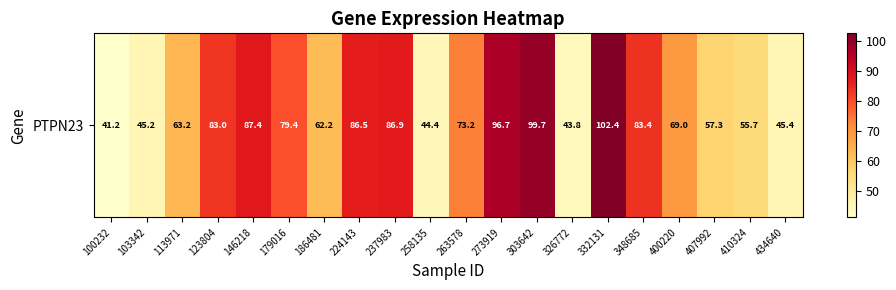

Rank the categories by value from lowest to highest.

100232, 326772, 258135, 103342, 434640, 410324, 407992, 186481, 113971, 400220, 263578, 179016, 123804, 348685, 224143, 237983, 146218, 273919, 303642, 332131